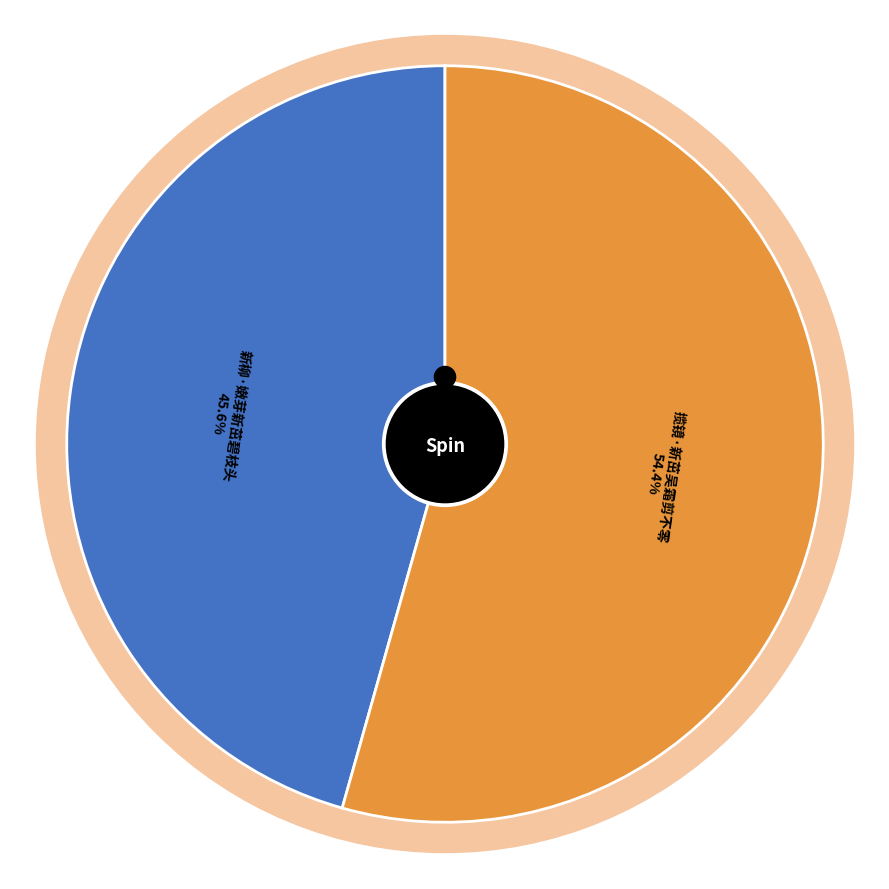

Which slice is the smallest?

新柳·嫩芽新茁碧枝头